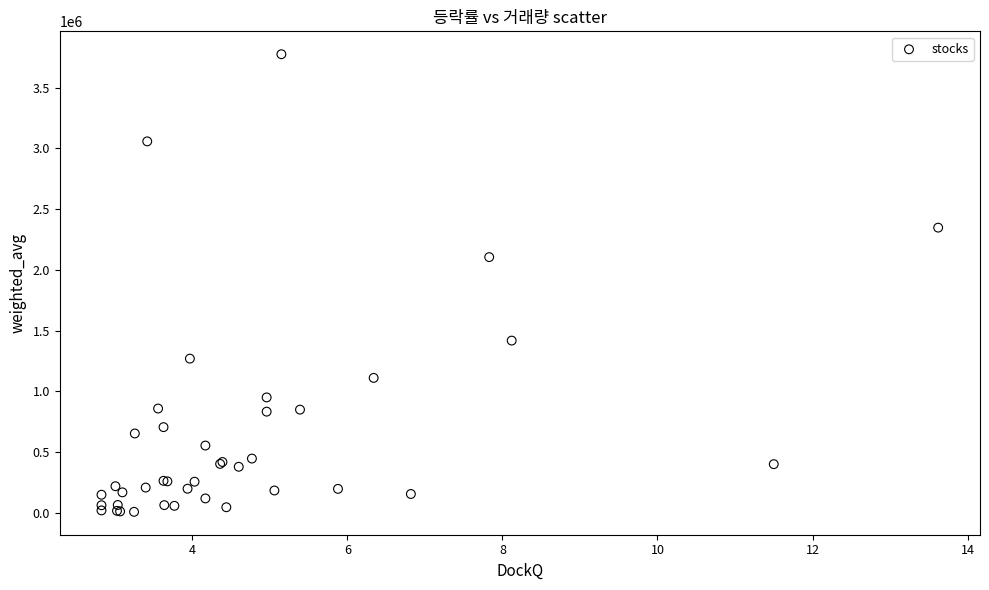

What Y value in the scatter plot is closest to 1891760?

2105200